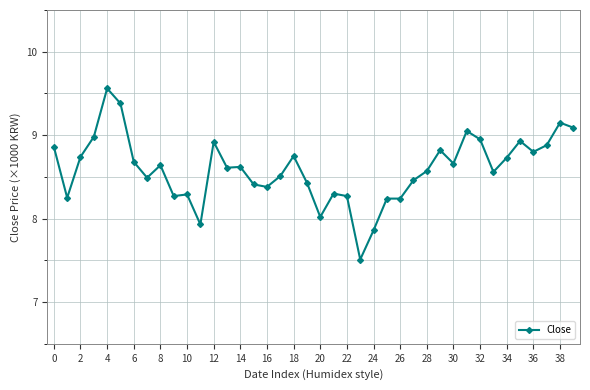

True or false: there are more than 2 points higher than both neighbors.

True